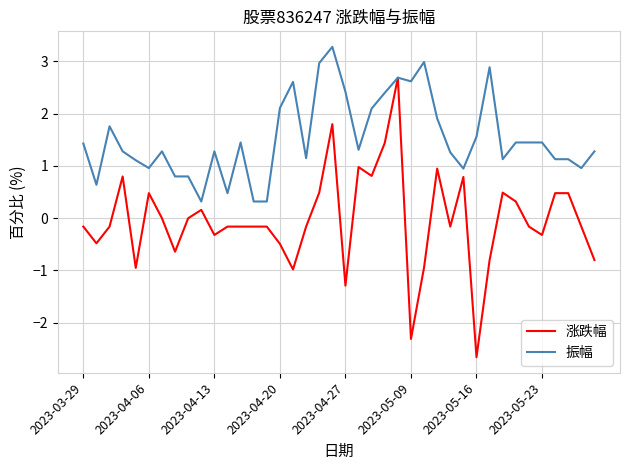

Which series has the widest spread of values?

涨跌幅